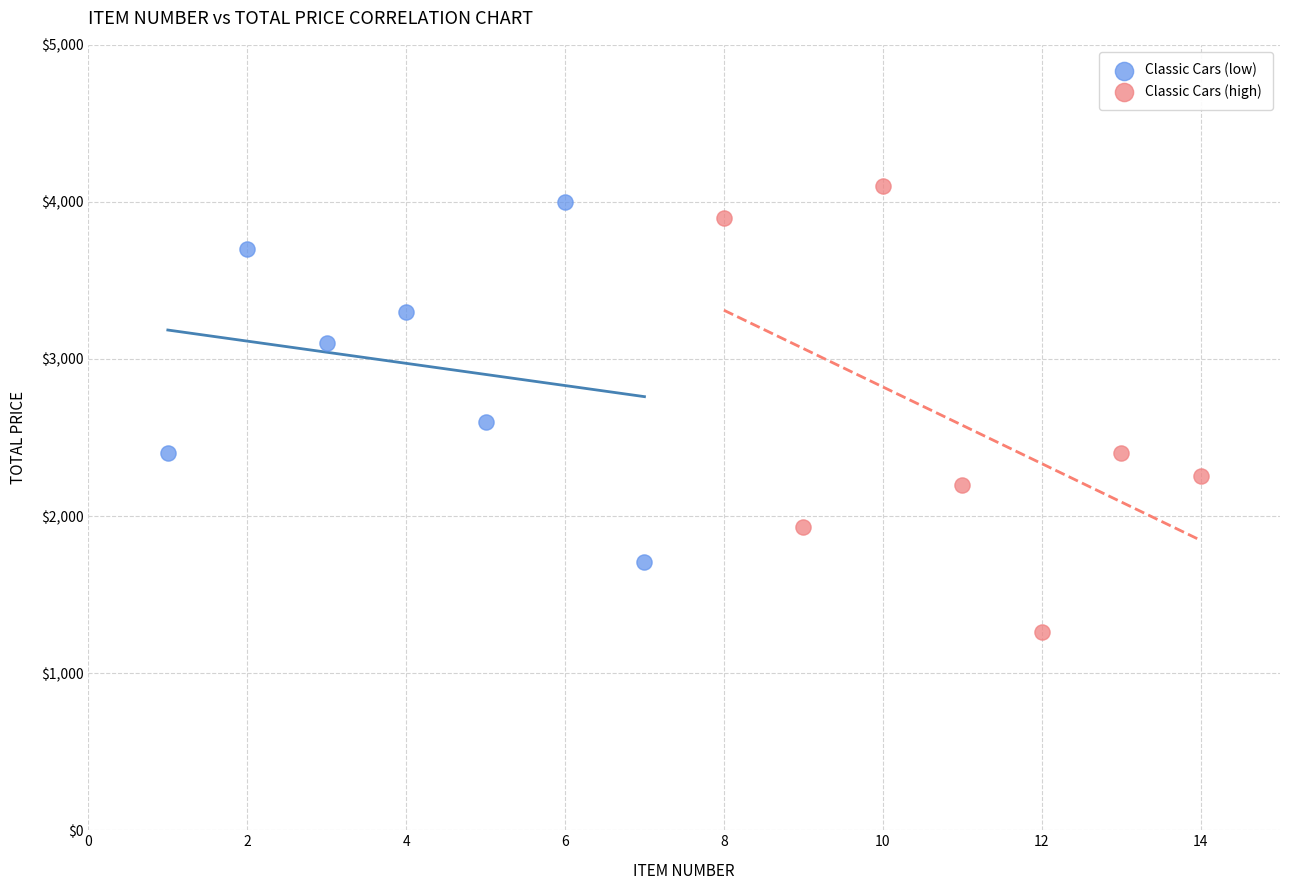

Which series reaches the minimum Y coordinate?

Classic Cars (high)